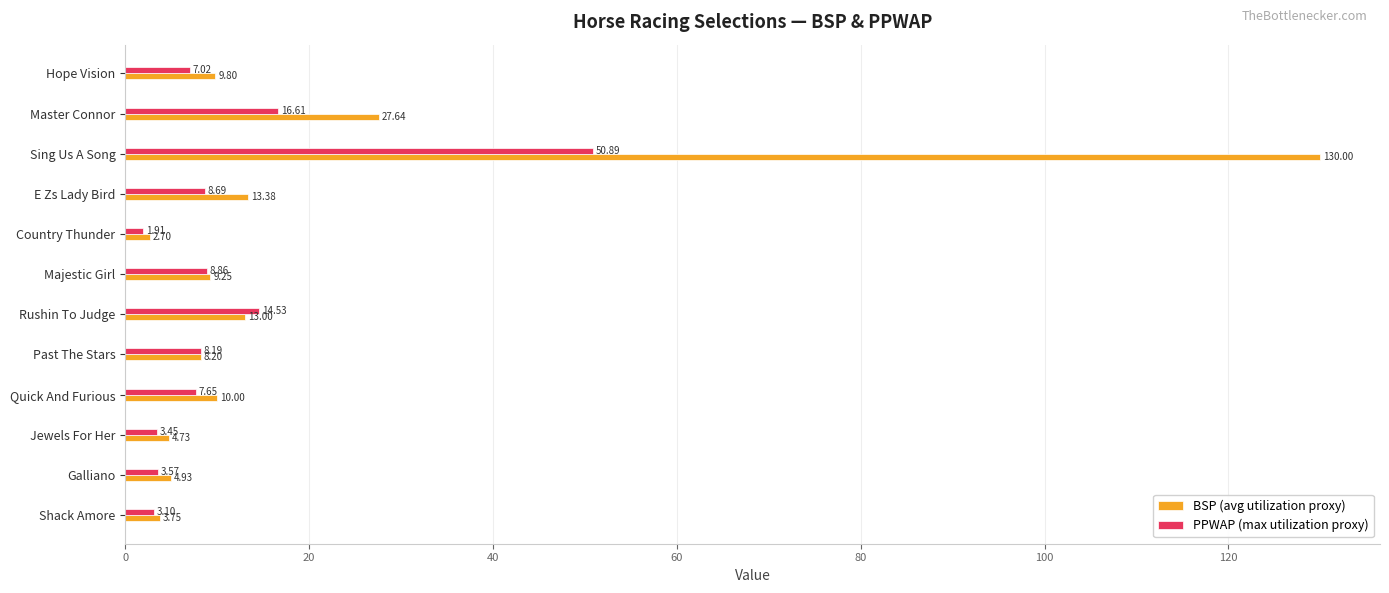

What is the difference between the maximum and minimum values in the BSP (avg utilization proxy) series?

127.3